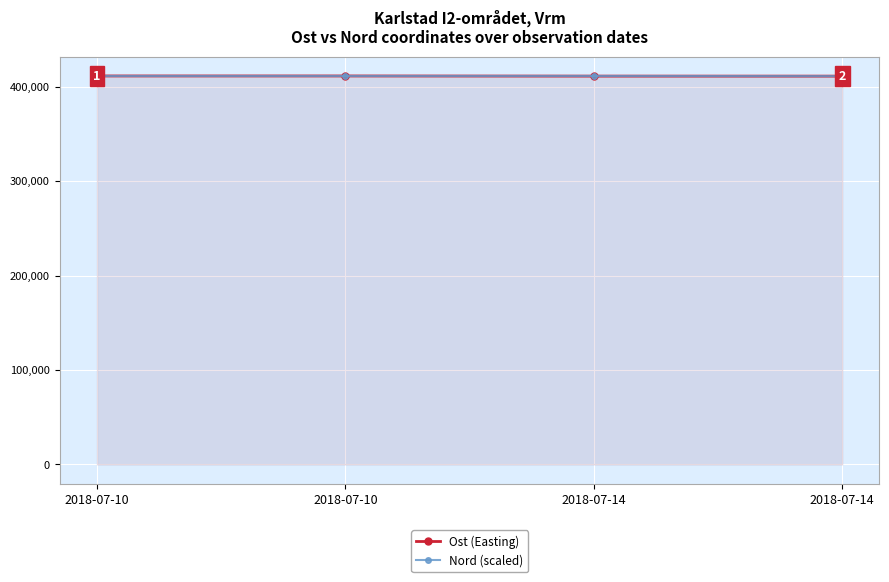

Where do Nord (scaled) and Ost (Easting) first cross each other?

2018-07-10 and 2018-07-14